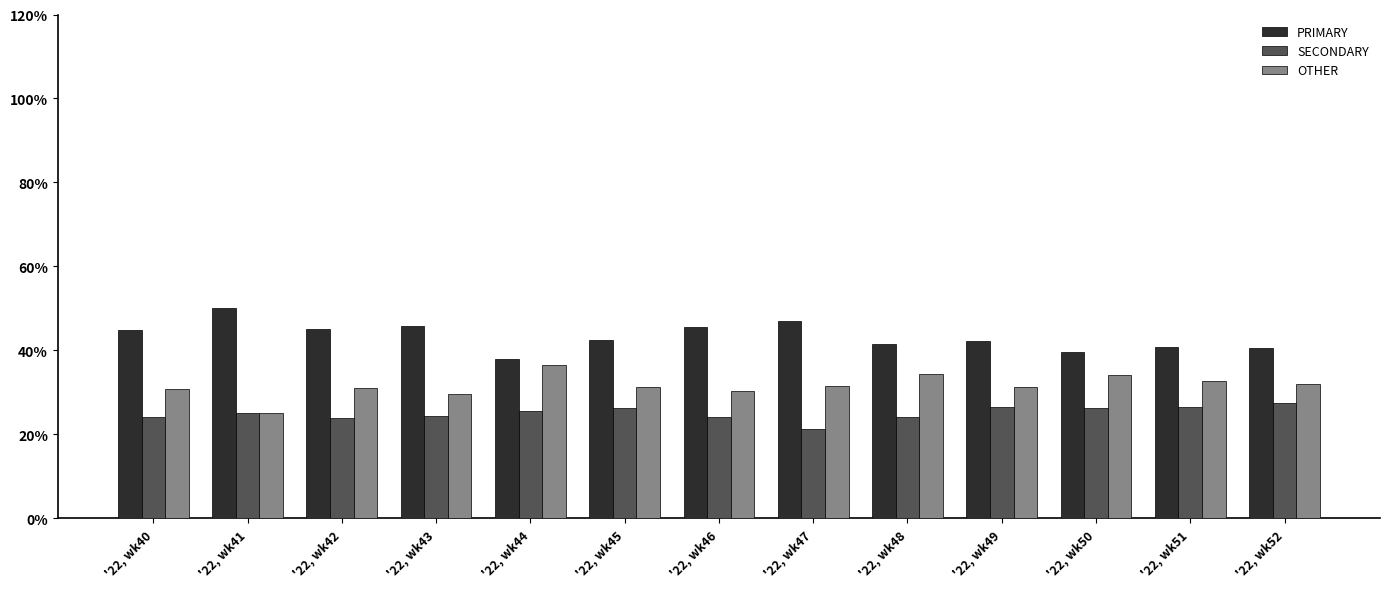

What is the difference between the highest and lowest values at '22, wk49?

15.8